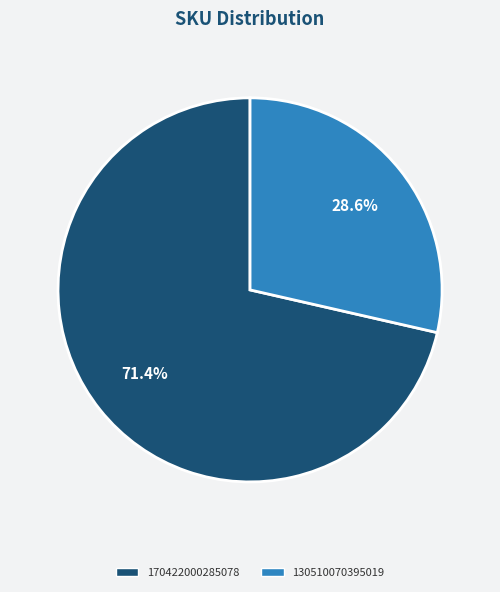

What percentage do 130510070395019 and 170422000285078 together represent?

100.0%